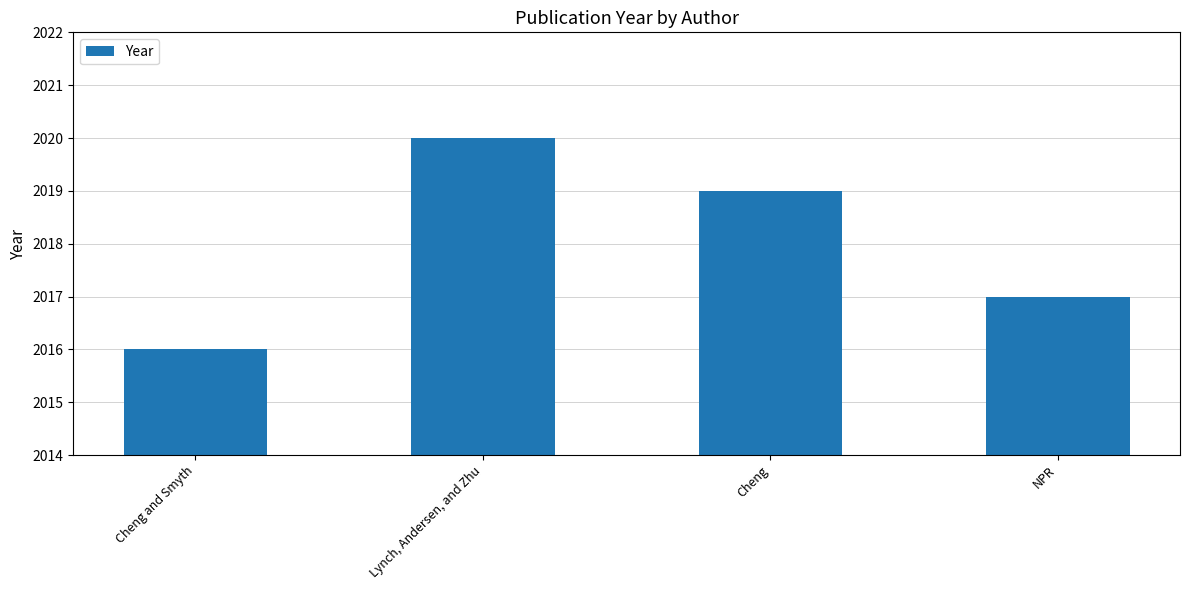

What value does the data have at Lynch, Andersen, and Zhu?

2020